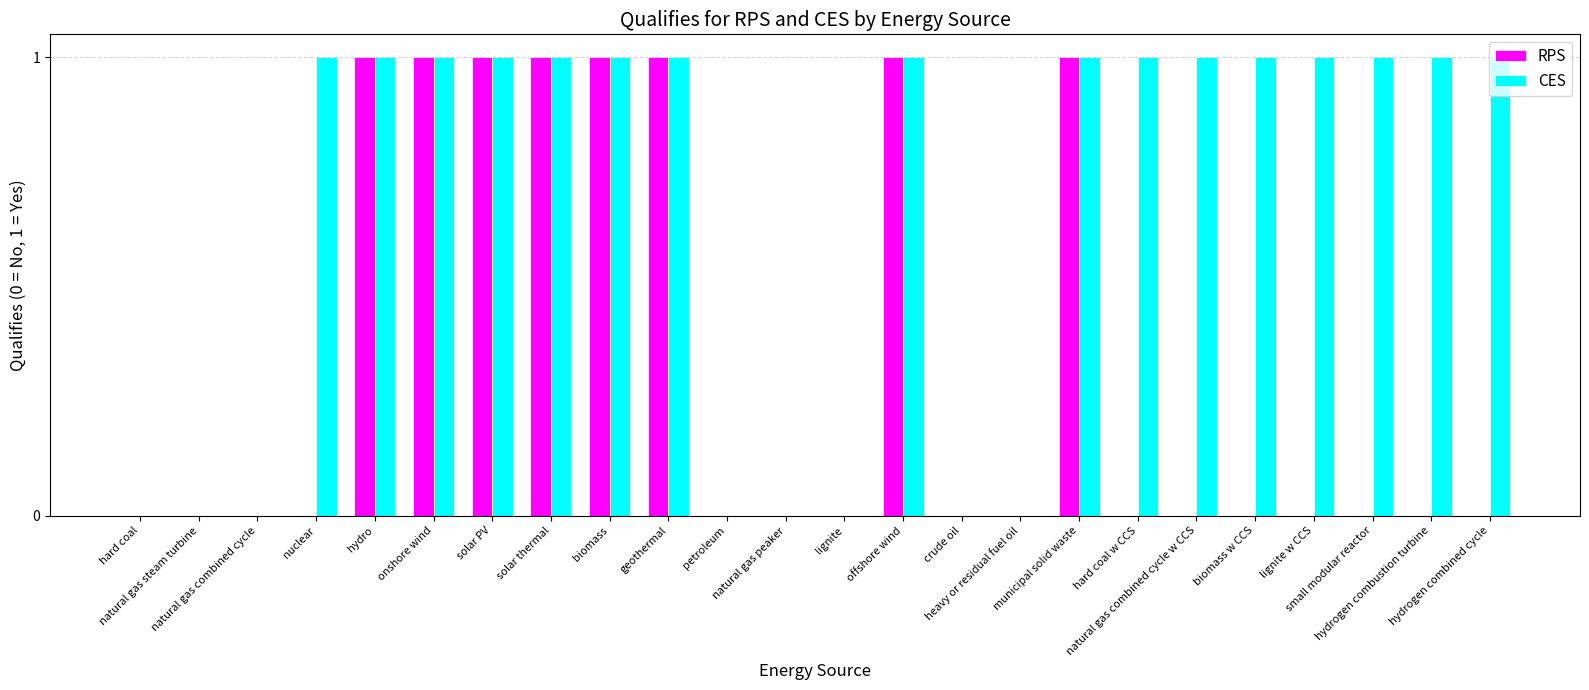

Which series has the largest total across all categories?

CES